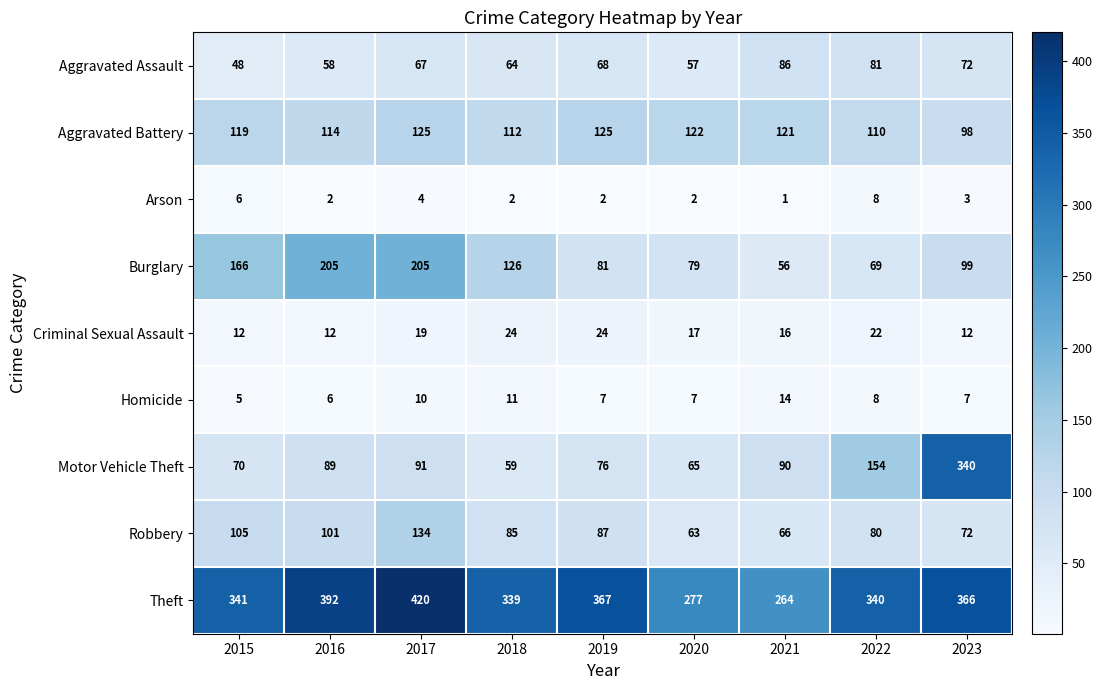

What is the greatest value displayed?

420